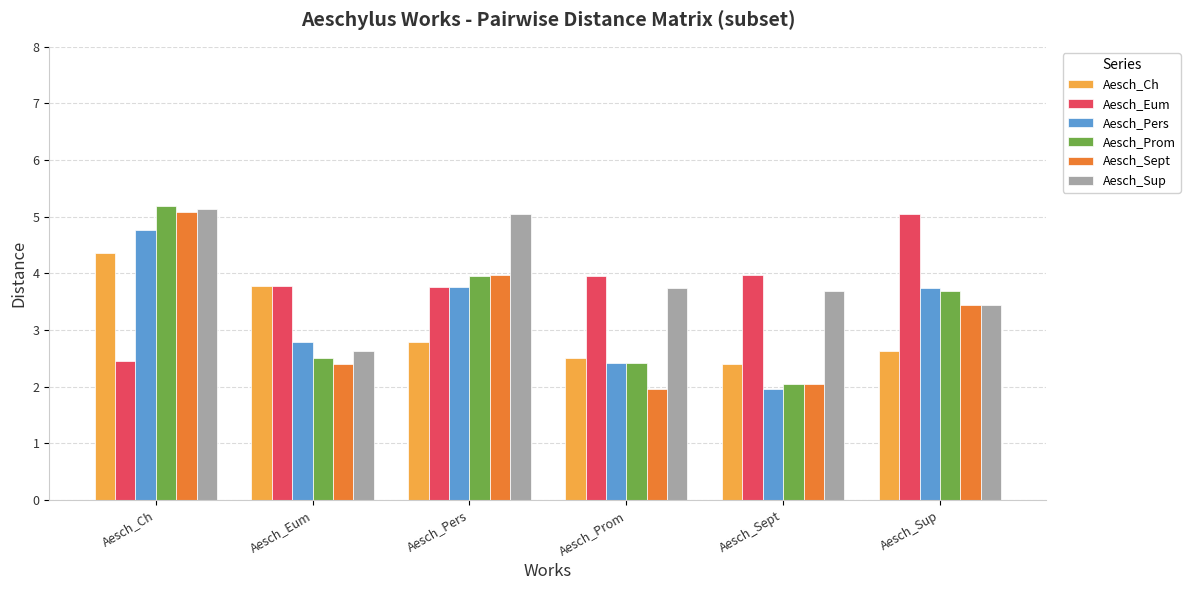

Which series changed the most between Aesch_Ch and Aesch_Sept?

Aesch_Prom